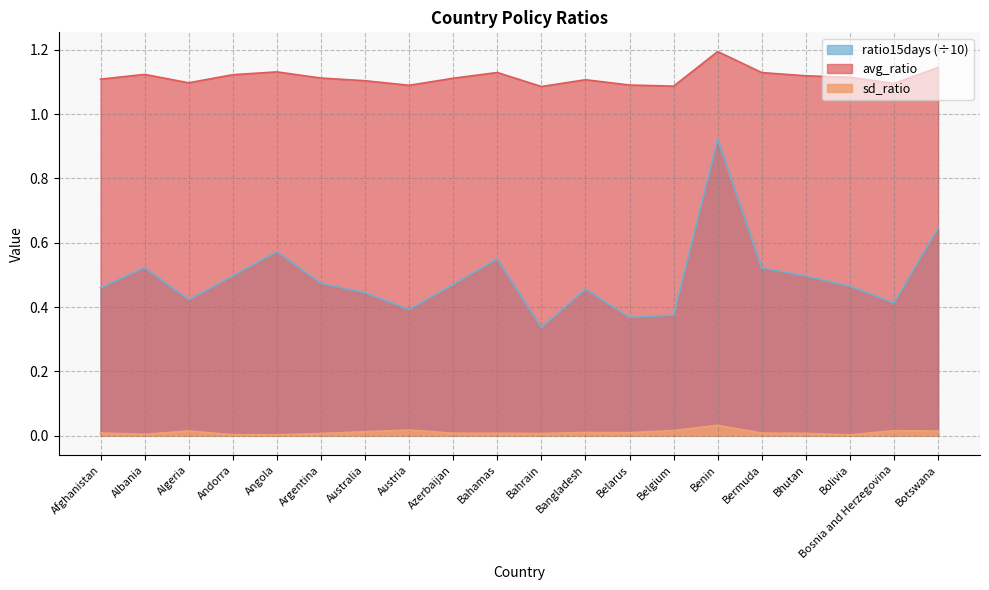

What is the spread (max minus min) of values at Bolivia?

1.1